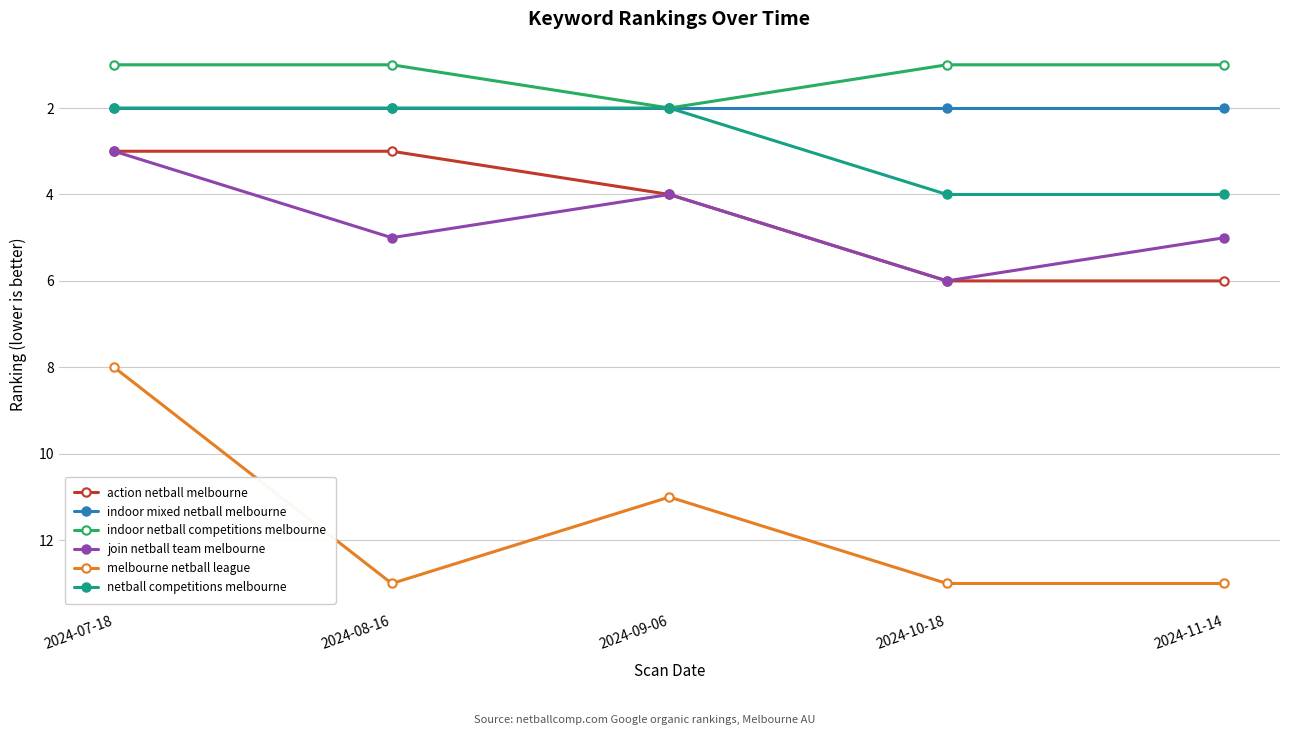

At how many categories does at least one series exceed 1?

5